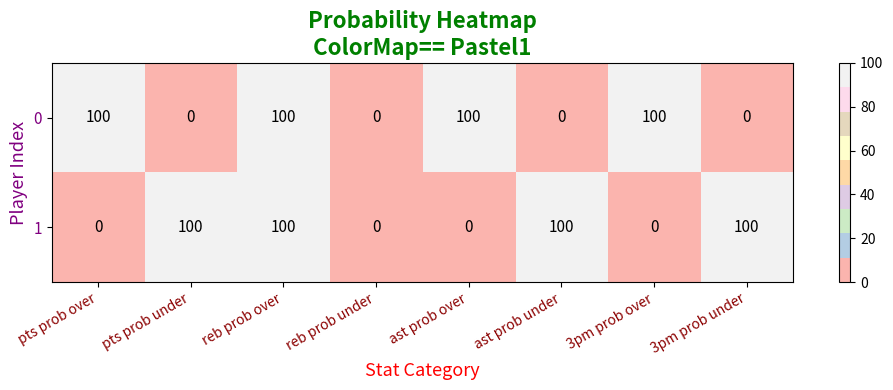

What is the total value across all series at ast prob over?

100